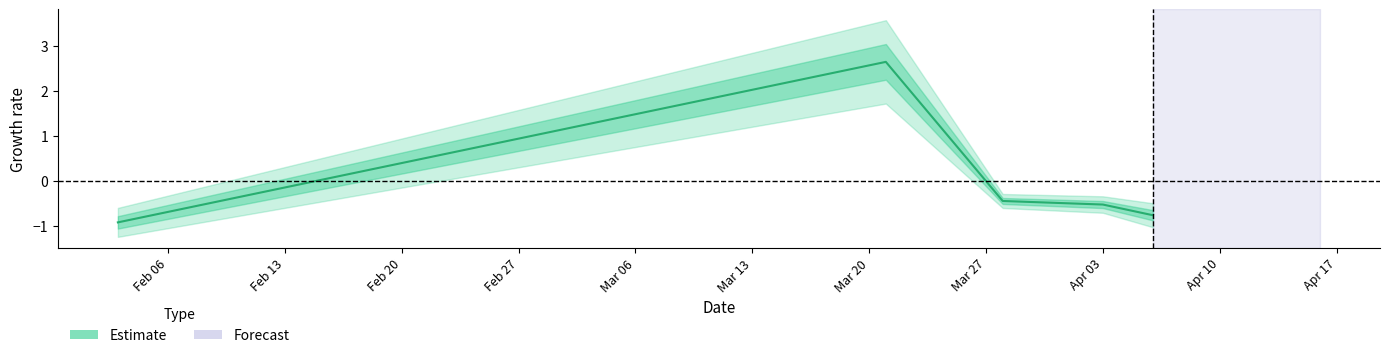

How many values are above zero?

1